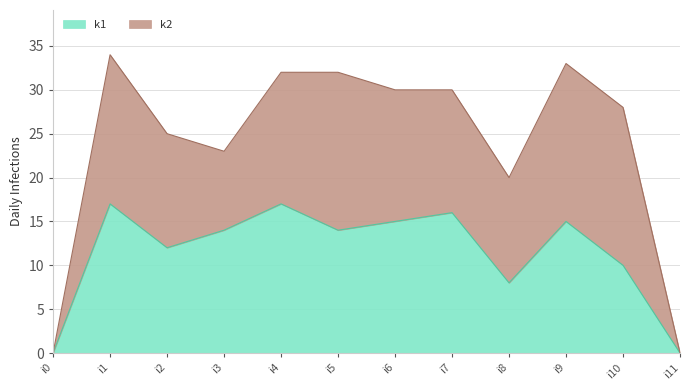

At which label is the value closest to 8?

i8